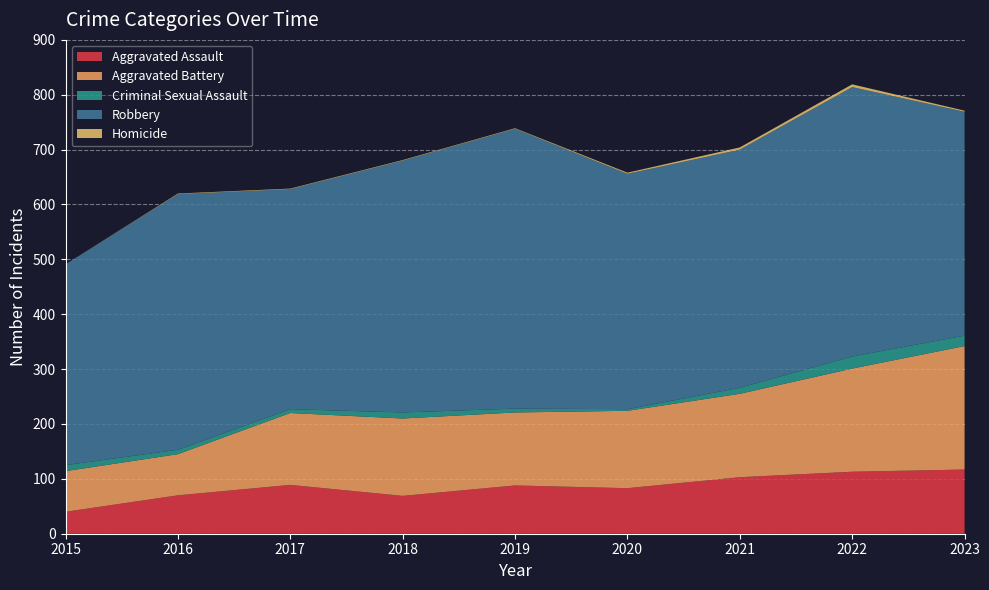

Reading left to right, extract all data points from this chart.

Aggravated Assault: 40	70	89	69	88	83	103	113	117
Aggravated Battery: 74	75	131	141	133	141	152	188	225
Criminal Sexual Assault: 11	8	7	11	7	3	11	22	19
Robbery: 366	466	401	459	510	429	434	491	408
Homicide: 0	1	1	1	1	2	4	5	2